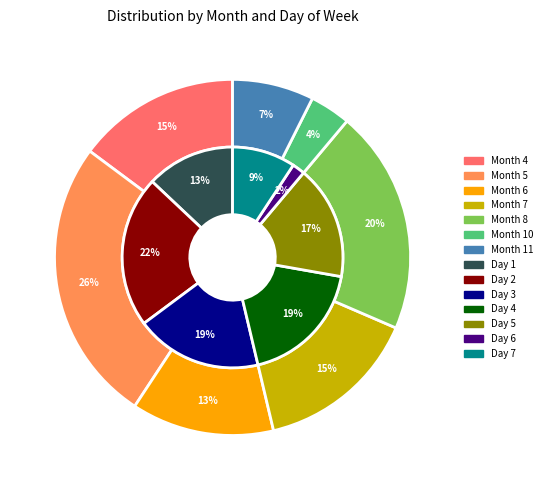

How much of the chart is everything except month_7?

85.2%